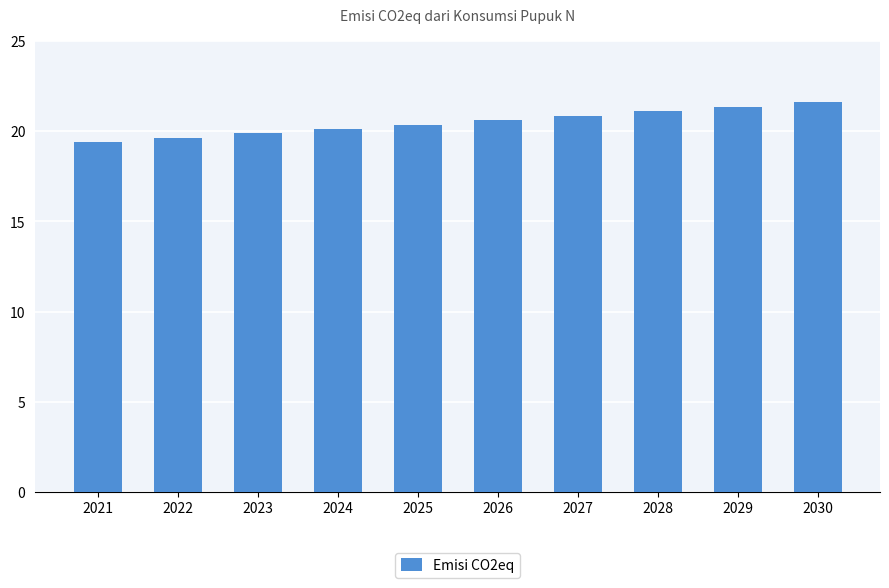

Reading left to right, what are all the values shown in this chart?

2021=19.4	2022=19.7	2023=19.9	2024=20.1	2025=20.4	2026=20.6	2027=20.9	2028=21.1	2029=21.4	2030=21.6